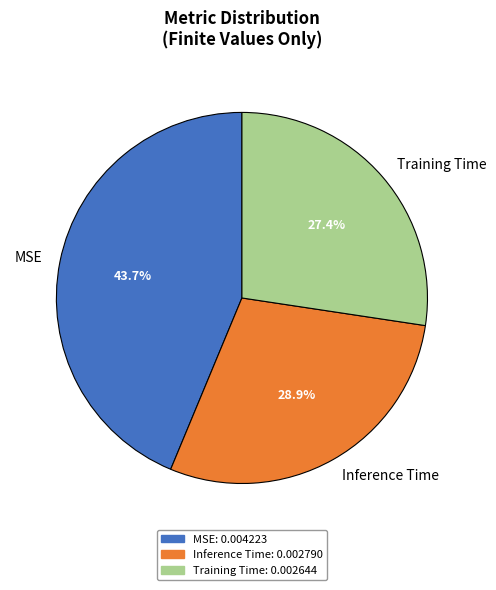

To the nearest percent, what is the combined percentage of Inference Time and MSE?

73%